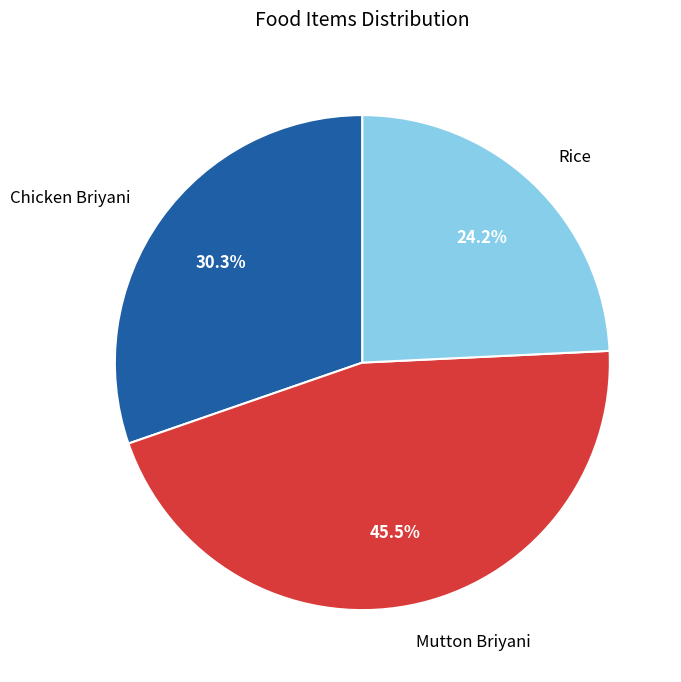

Which category has the smallest portion of the pie?

Rice